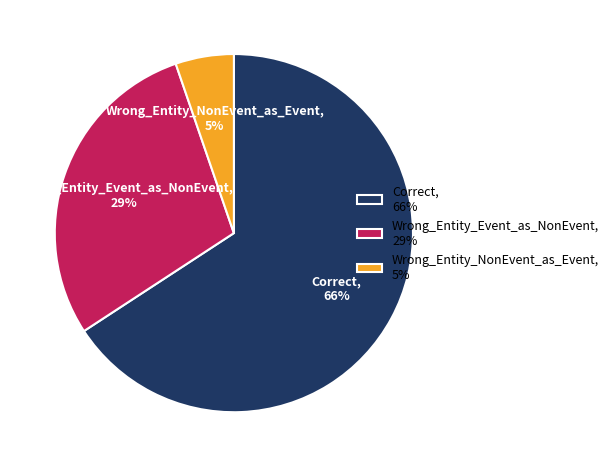

Do Wrong_Entity_NonEvent_as_Event, 5% and Wrong_Entity_Event_as_NonEvent, 29% together represent more than half of the pie?

No